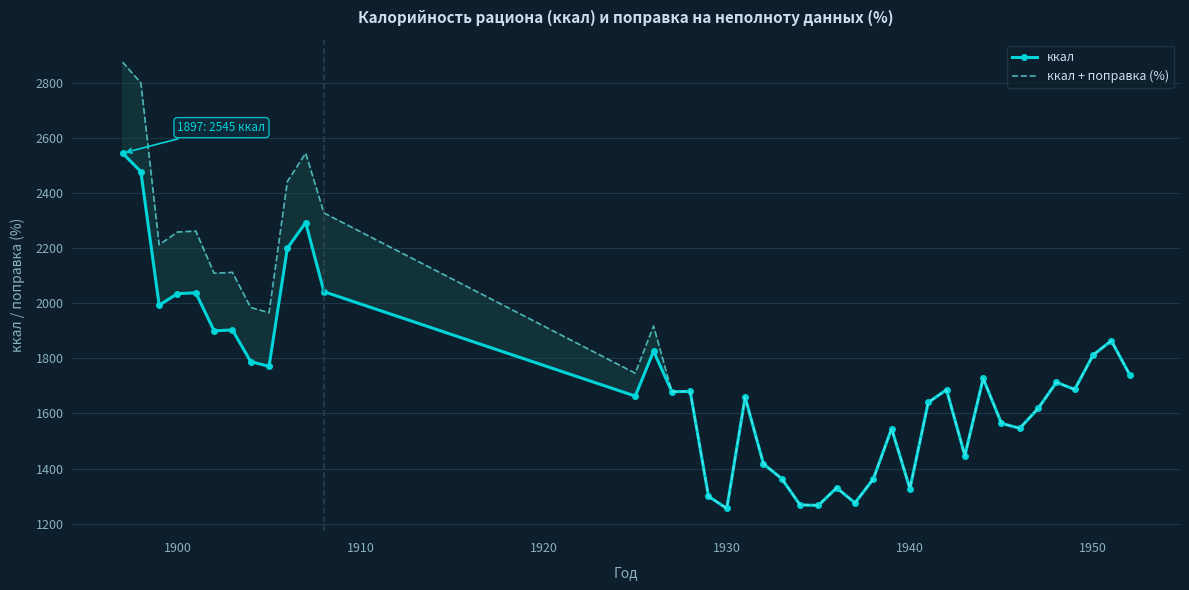

How many interior local valleys does the ккал + поправка (%) series have?

12